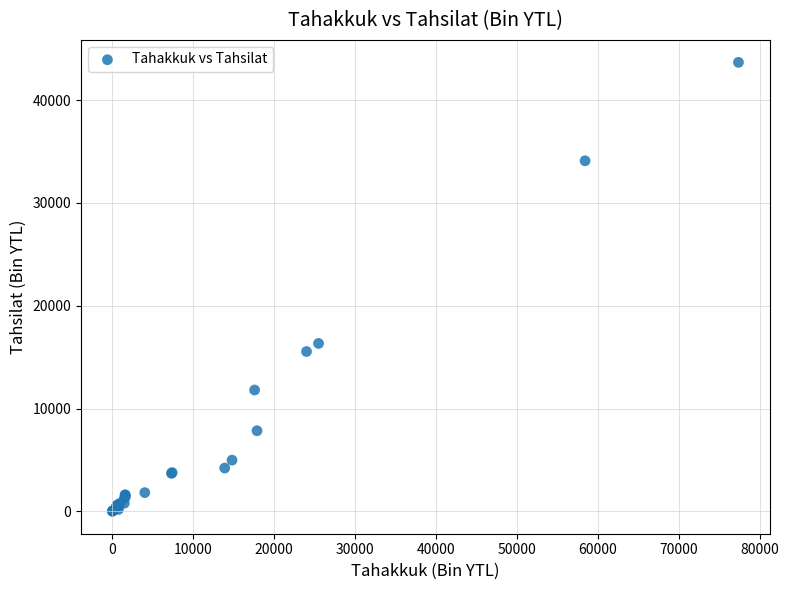

What Y value in the scatter plot is closest to 21841?

16331